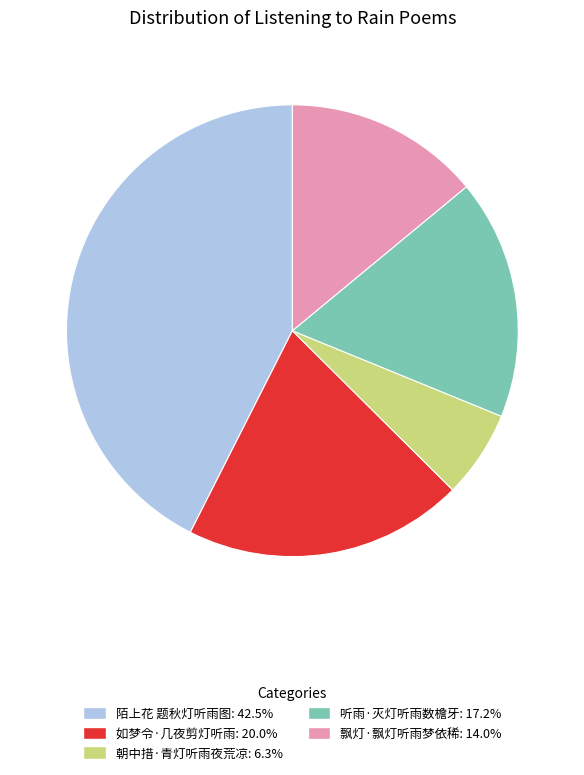

Which category has the biggest portion of the pie?

陌上花 题秋灯听雨图